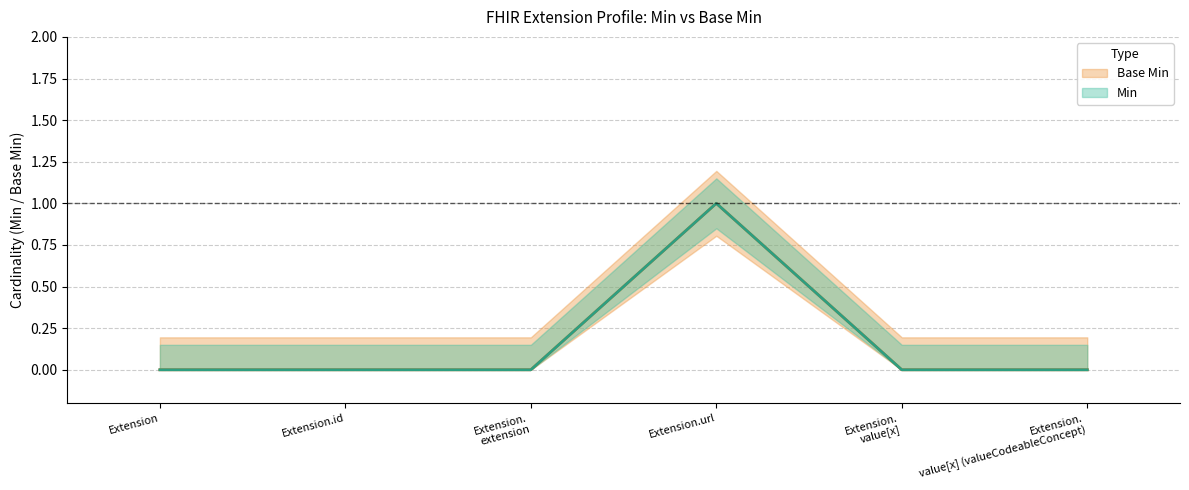

Where is the first local maximum for Base Min?

Extension.url